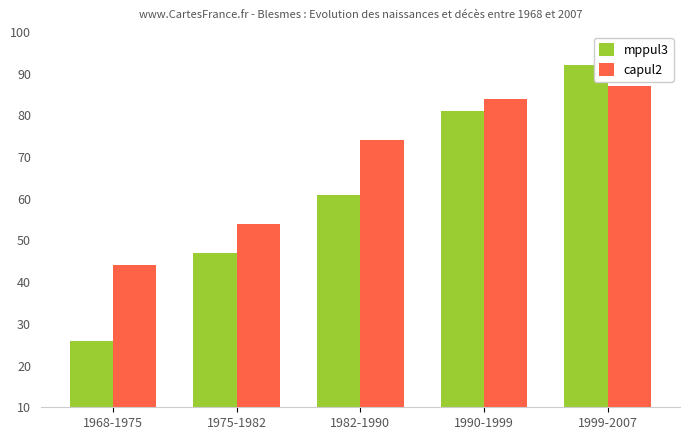

True or false: mppul3 has a value of 18 at 1982-1990.

False